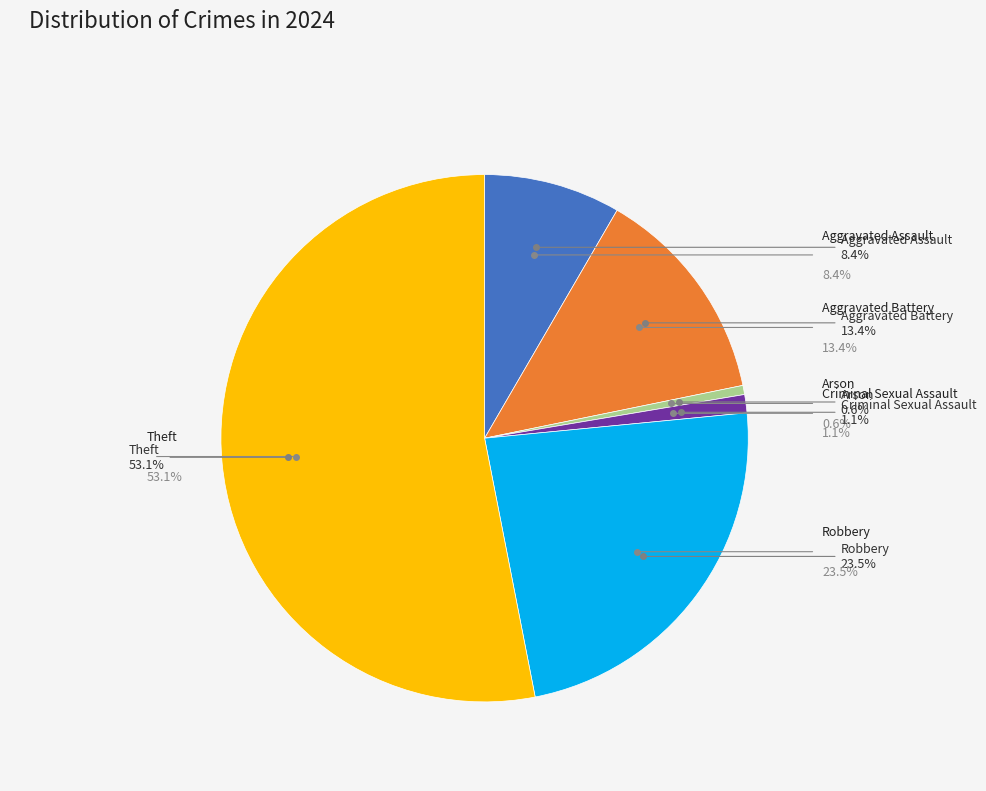

Which slice is the largest?

Theft